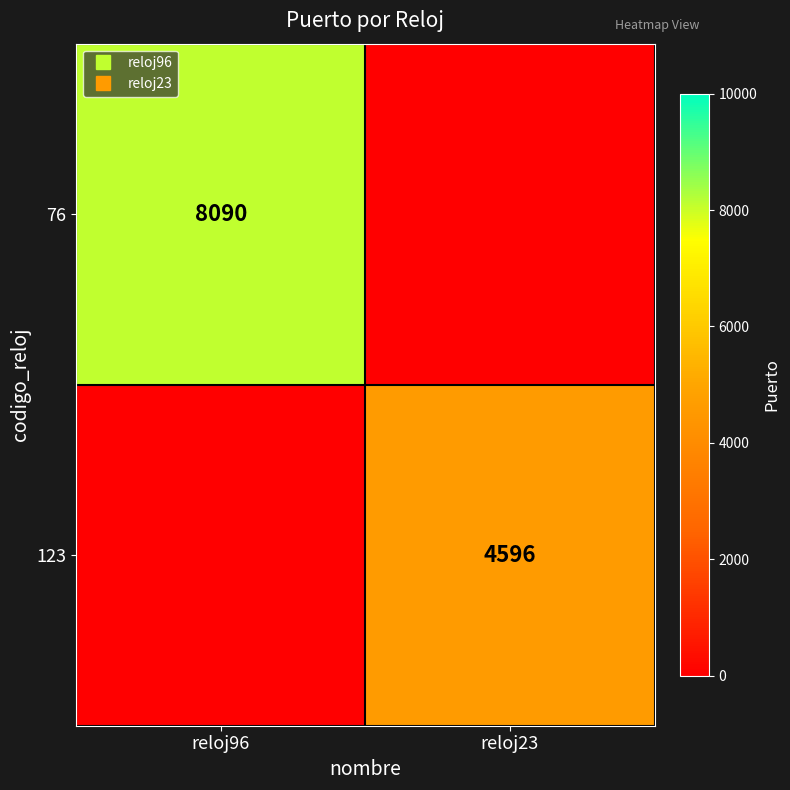

Which series has the largest total across all categories?

76